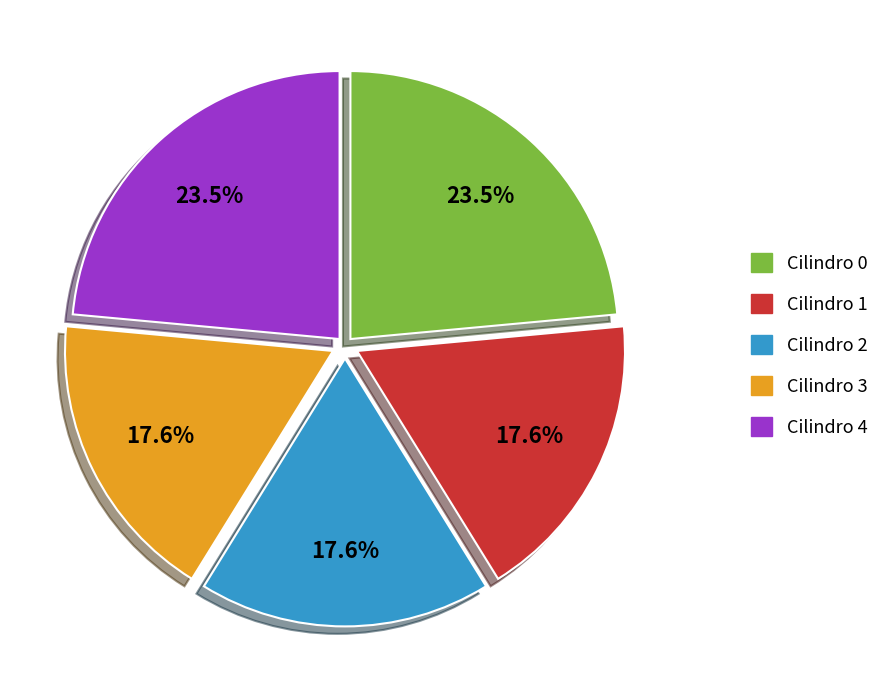

To the nearest percent, what is the difference between the largest and smallest slice percentages?

6%